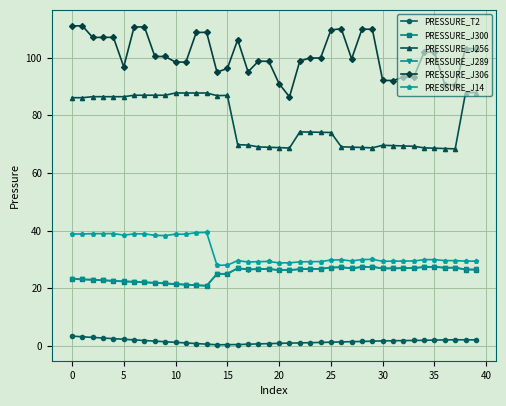

How many categories are shown in the chart?

40